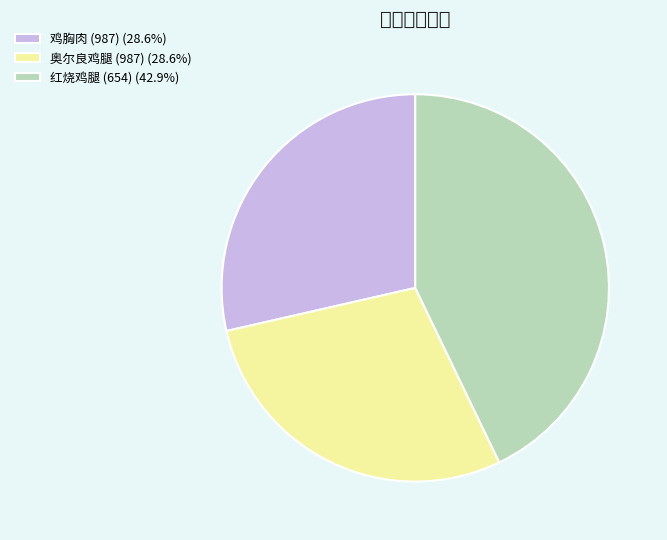

True or false: 红烧鸡腿 (654) accounts for 43% of the total.

True